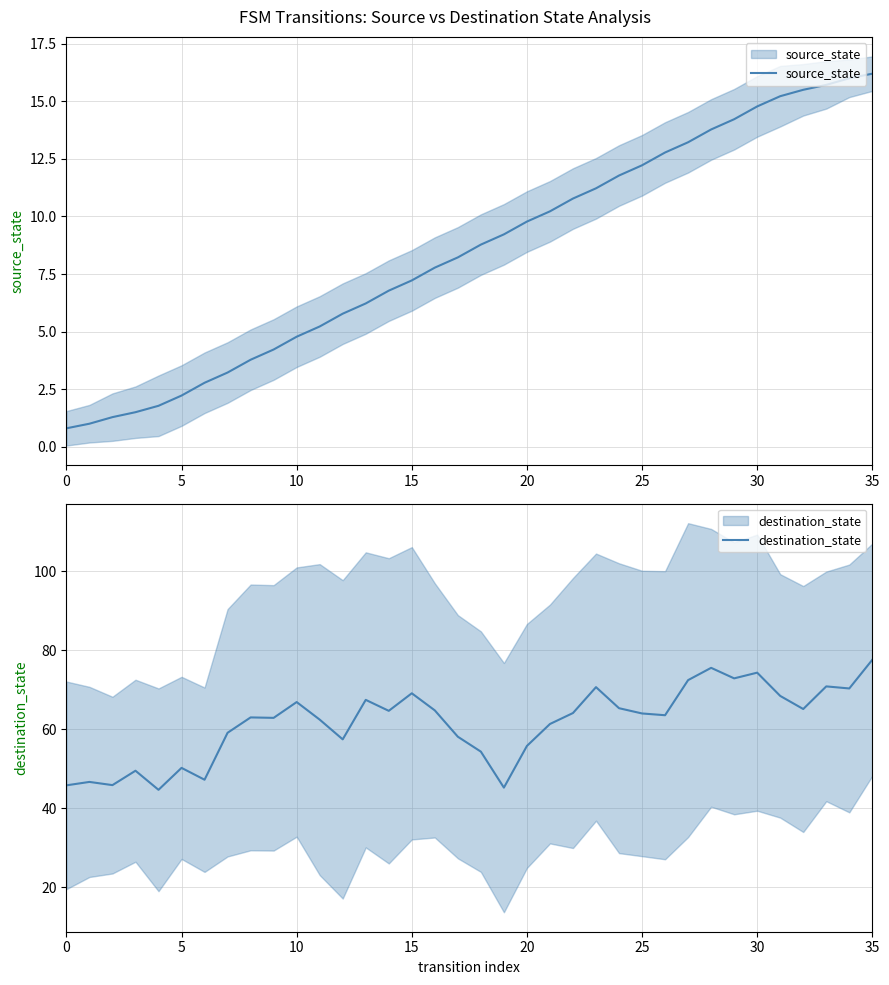

What is the difference between the destination_state values at 0 and 34?

24.5